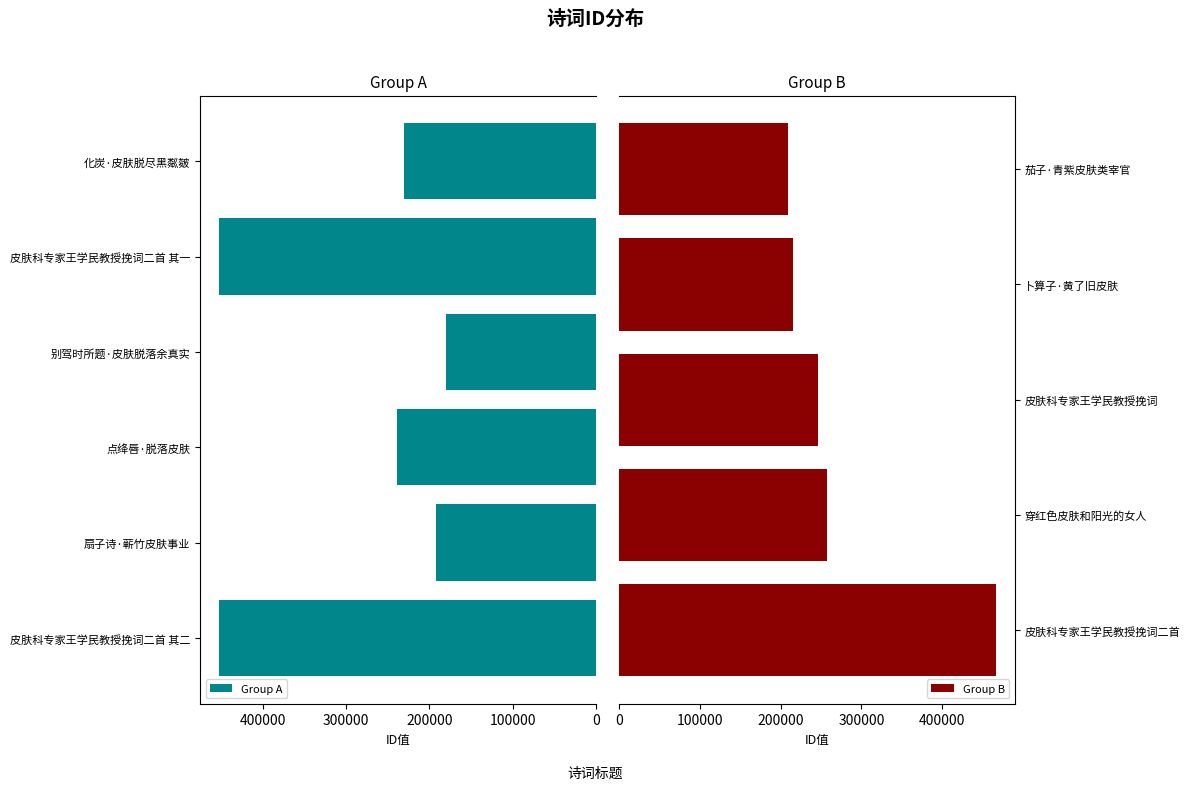

The chart shows a value of 257554 at 穿红色皮肤和阳光的女人. True or false?

True